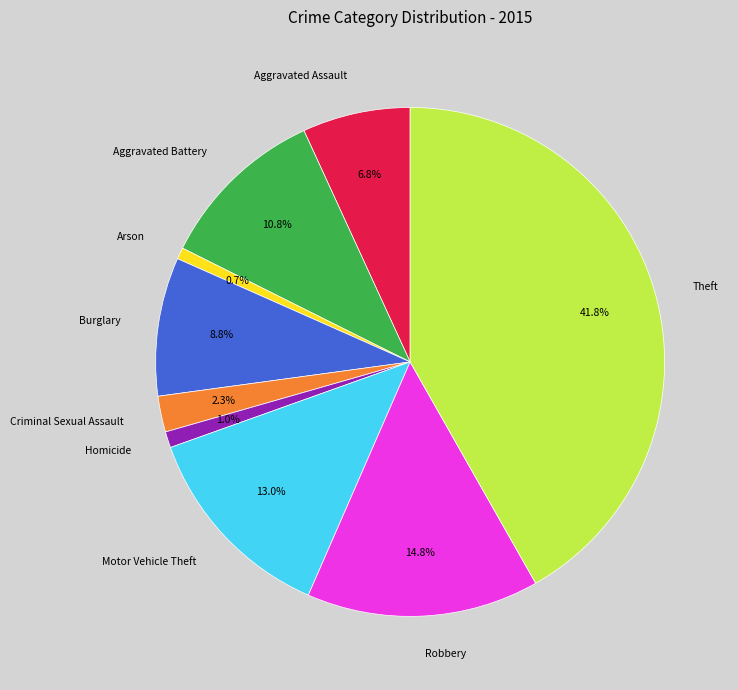

How many segments does this pie chart have?

9